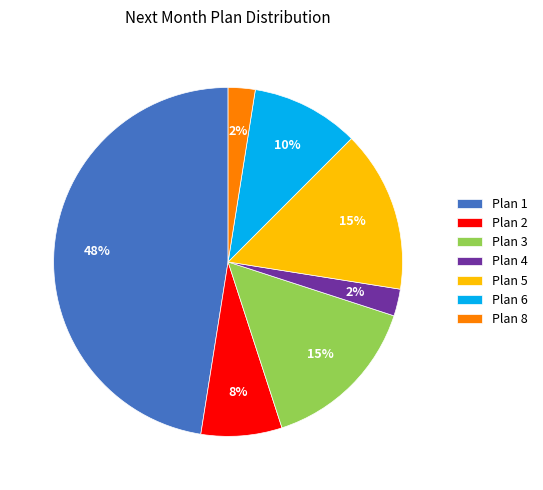

Is there a majority slice in this chart?

No